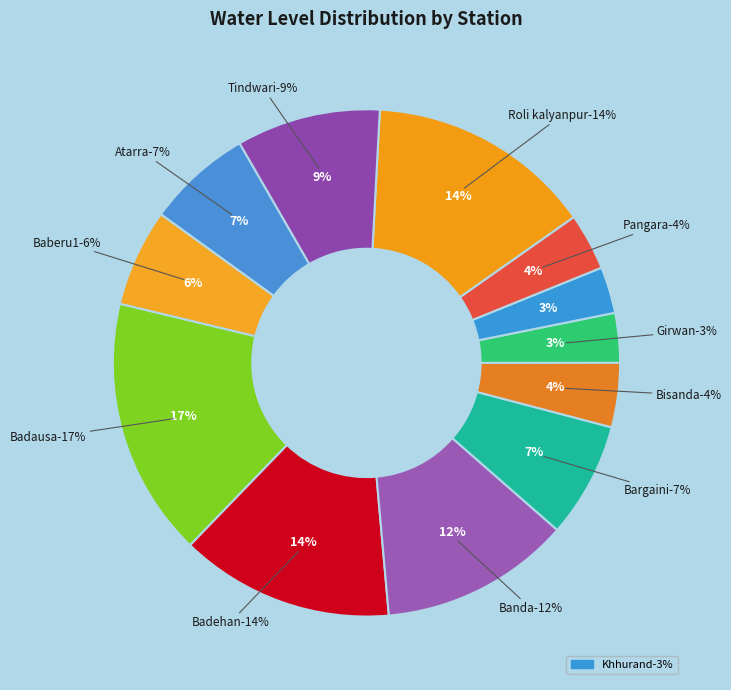

What is the smallest slice in the pie chart?

Khhurand